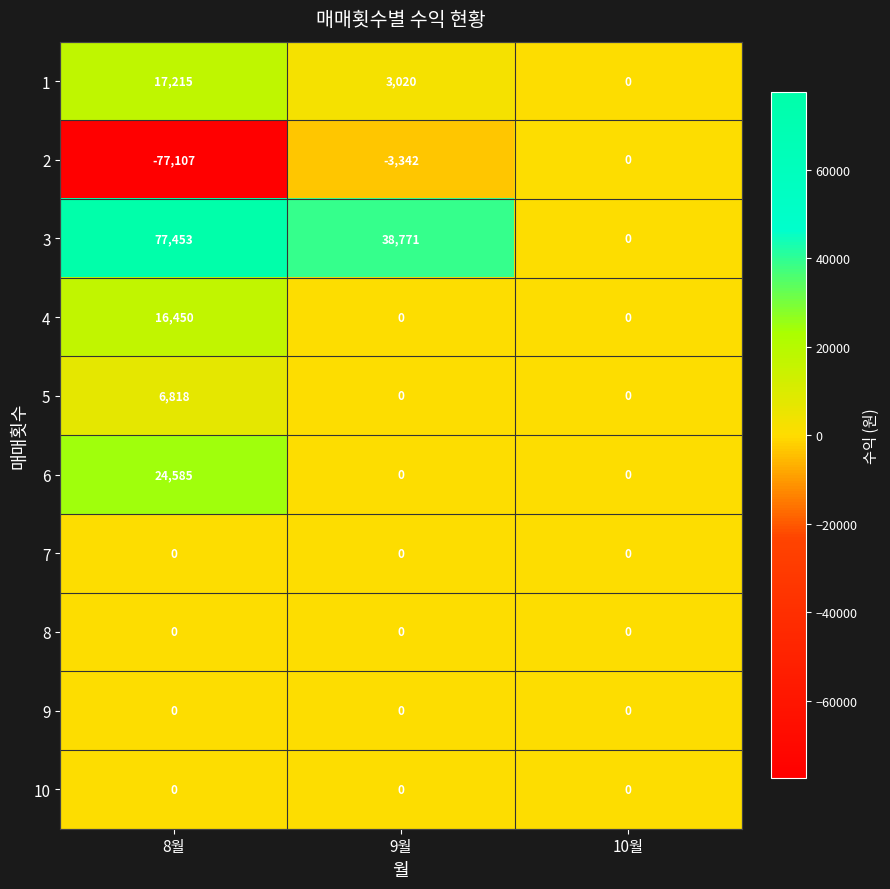

At how many categories does at least one series exceed 26582?

2